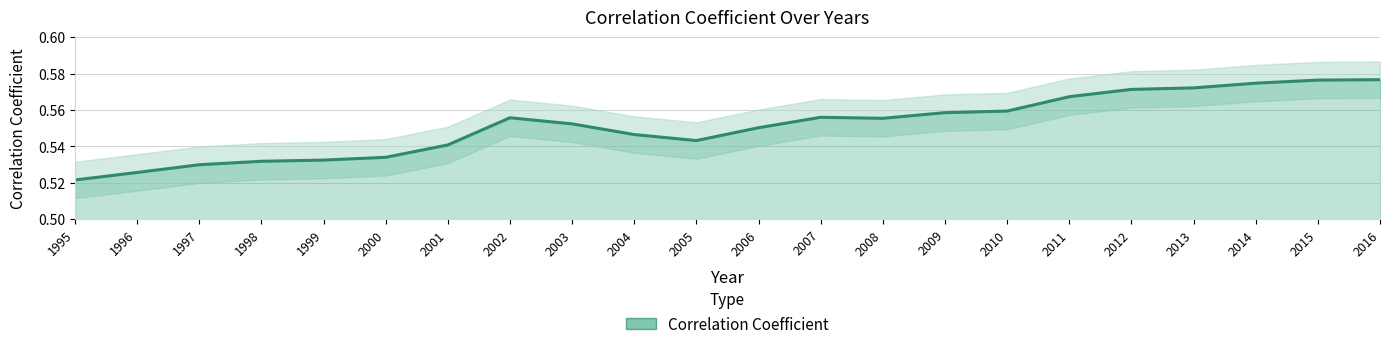

Reading right to left, list all the values displayed in this chart.

0.6	0.6	0.6	0.6	0.6	0.6	0.6	0.6	0.6	0.6	0.6	0.5	0.5	0.6	0.6	0.5	0.5	0.5	0.5	0.5	0.5	0.5